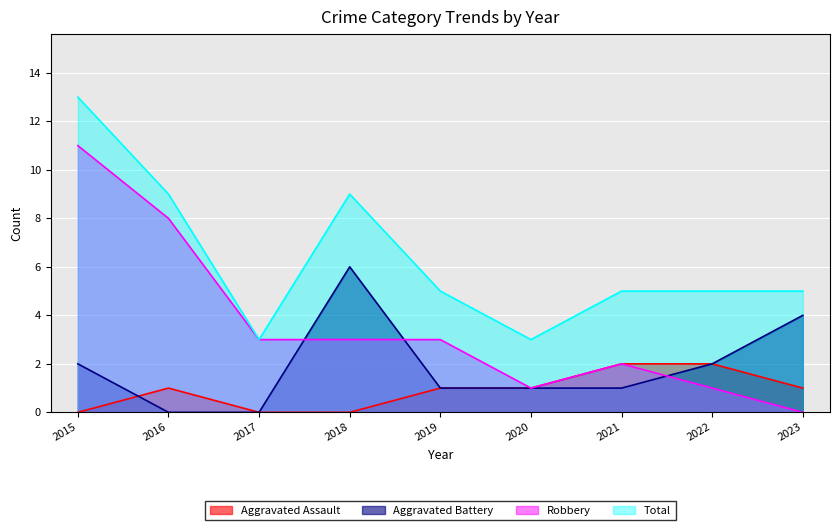

At how many categories does at least one series exceed 7?

3